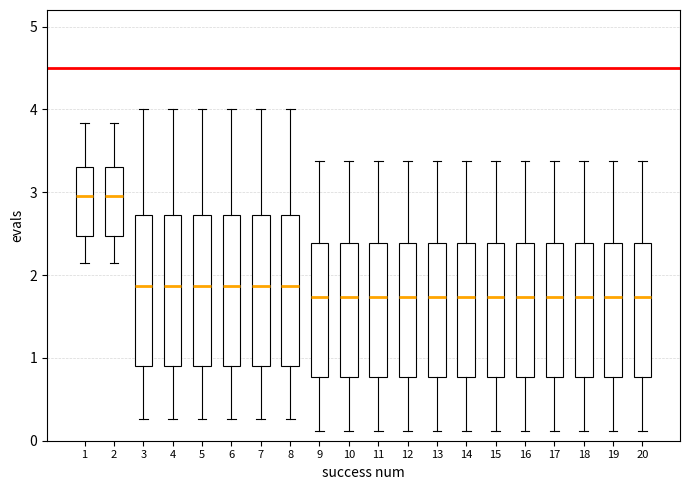

Reading left to right, read every box against the y-axis: the position of its median line, the range the box covers, and the ends of its whiskers. The values are not printed on the chart, so give them approximately, as read against the axis.

1: median 3.0, box 2.5 to 3.3, whiskers 2.1 to 3.8
2: median 3.0, box 2.5 to 3.3, whiskers 2.1 to 3.8
3: median 1.9, box 0.9 to 2.7, whiskers 0.3 to 4.0
4: median 1.9, box 0.9 to 2.7, whiskers 0.3 to 4.0
5: median 1.9, box 0.9 to 2.7, whiskers 0.3 to 4.0
6: median 1.9, box 0.9 to 2.7, whiskers 0.3 to 4.0
7: median 1.9, box 0.9 to 2.7, whiskers 0.3 to 4.0
8: median 1.9, box 0.9 to 2.7, whiskers 0.3 to 4.0
9: median 1.7, box 0.8 to 2.4, whiskers 0.1 to 3.4
10: median 1.7, box 0.8 to 2.4, whiskers 0.1 to 3.4
11: median 1.7, box 0.8 to 2.4, whiskers 0.1 to 3.4
12: median 1.7, box 0.8 to 2.4, whiskers 0.1 to 3.4
13: median 1.7, box 0.8 to 2.4, whiskers 0.1 to 3.4
14: median 1.7, box 0.8 to 2.4, whiskers 0.1 to 3.4
15: median 1.7, box 0.8 to 2.4, whiskers 0.1 to 3.4
16: median 1.7, box 0.8 to 2.4, whiskers 0.1 to 3.4
17: median 1.7, box 0.8 to 2.4, whiskers 0.1 to 3.4
18: median 1.7, box 0.8 to 2.4, whiskers 0.1 to 3.4
19: median 1.7, box 0.8 to 2.4, whiskers 0.1 to 3.4
20: median 1.7, box 0.8 to 2.4, whiskers 0.1 to 3.4